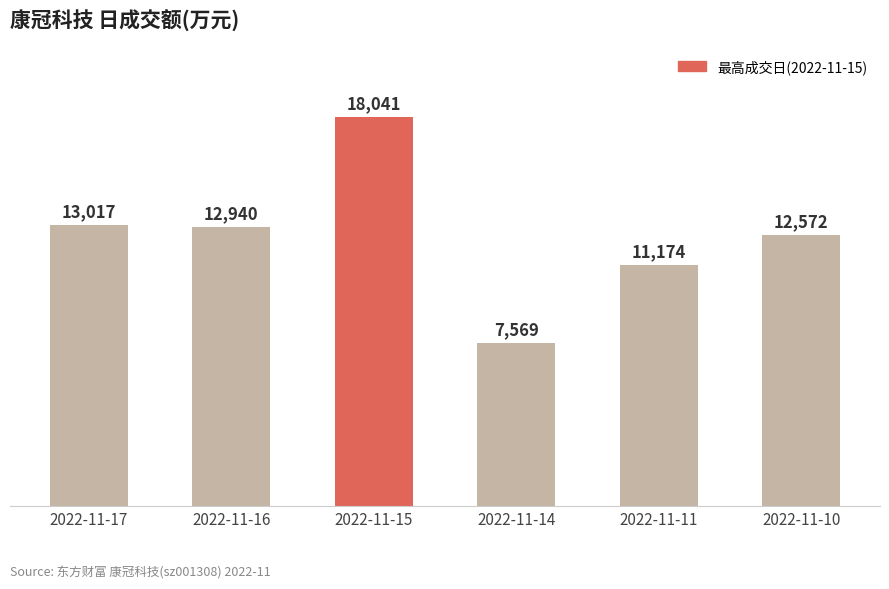

The chart shows a value of 18041 at 2022-11-15. True or false?

True